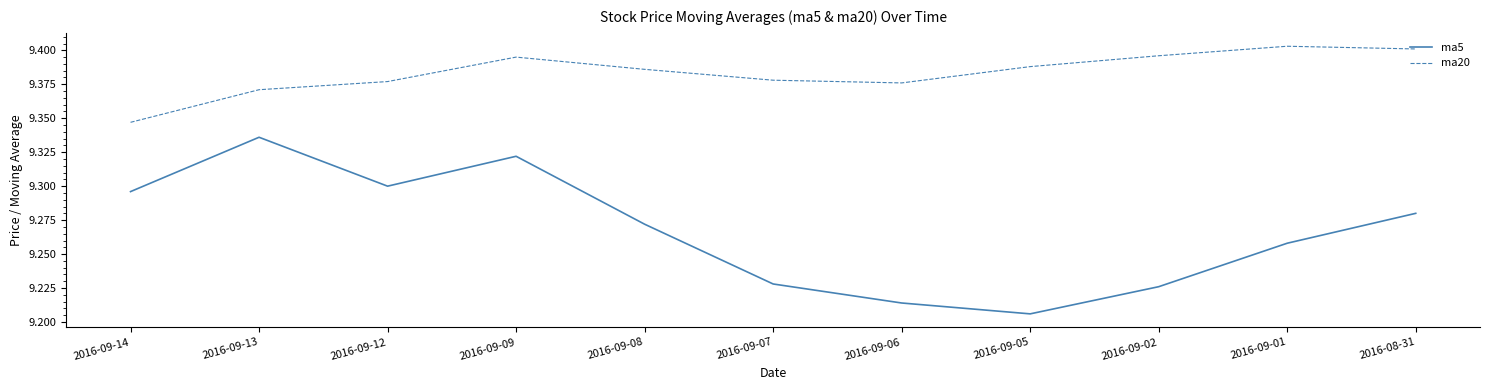

Which category has the lowest value in the ma5 series?

2016-09-05